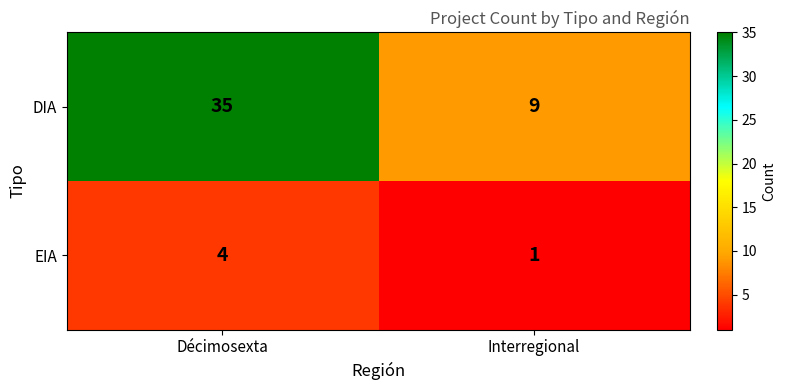

The value of EIA at Décimosexta is 1. True or false?

False